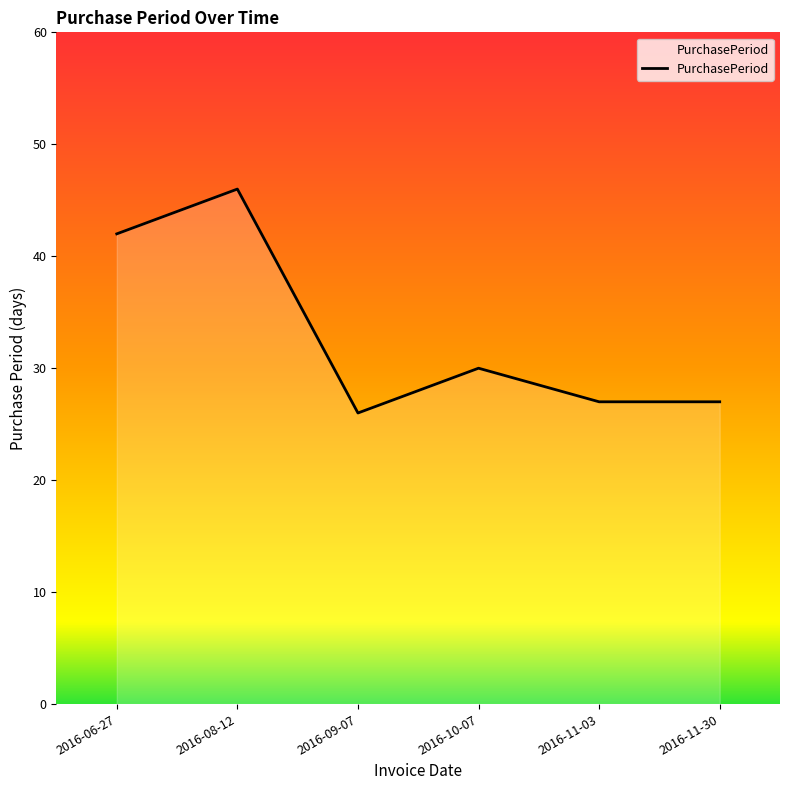

What position from the right is 2016-09-07?

4